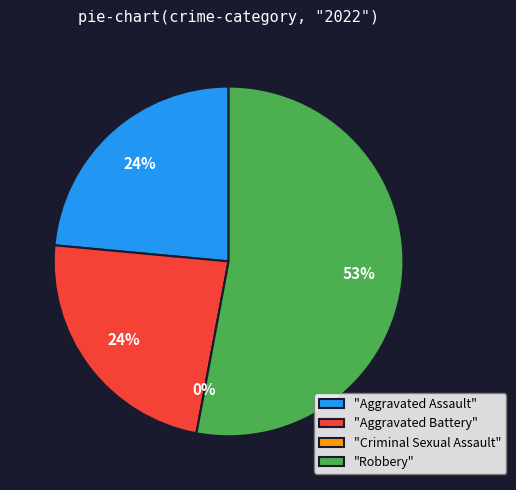

Which slice is the largest?

Robbery